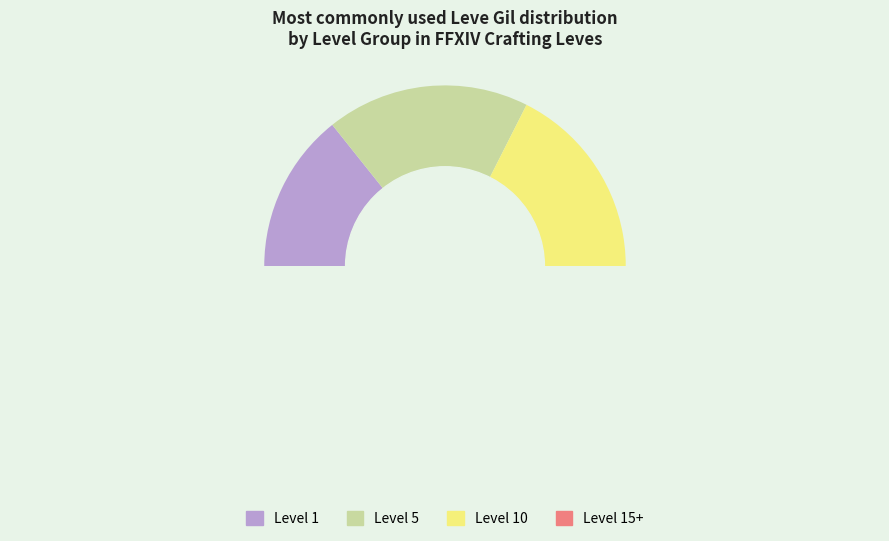

Is it true that Bronze Barbut is 1% of the pie?

False